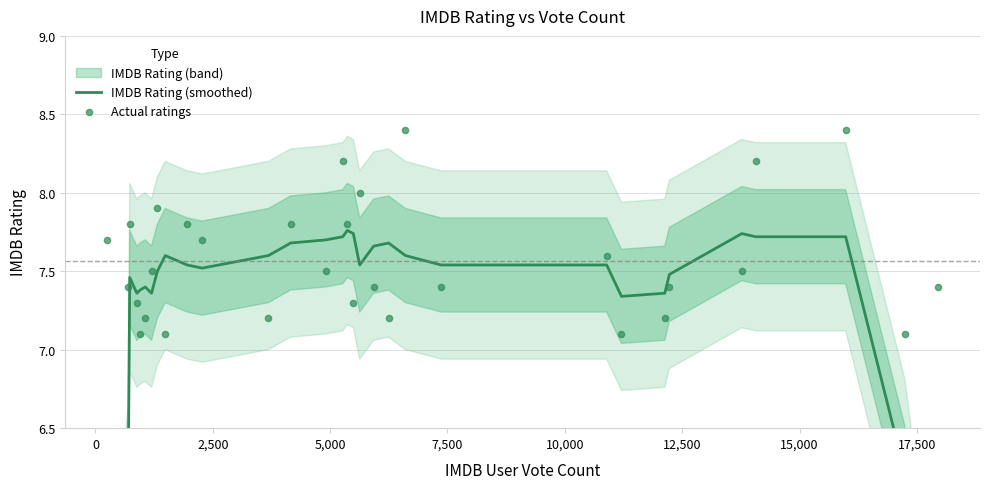

Which series contains the highest Y value?

Actual ratings